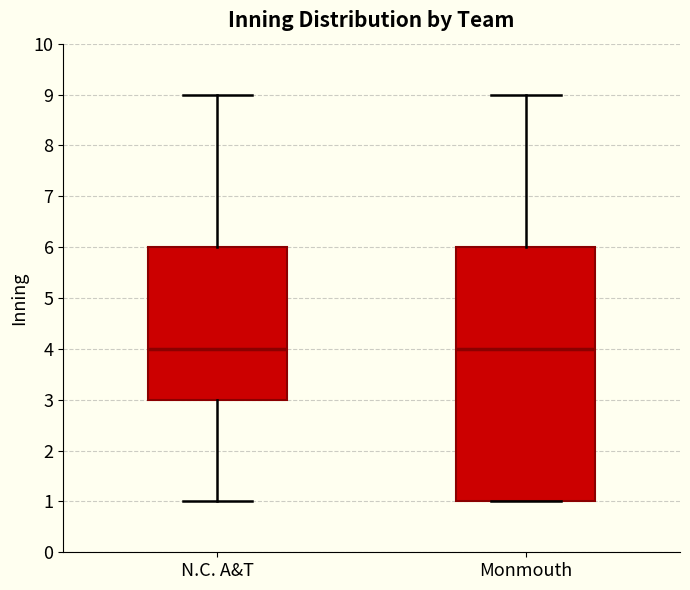

Reading left to right, read every box against the y-axis: the position of its median line, the range the box covers, and the ends of its whiskers. The values are not printed on the chart, so give them approximately, as read against the axis.

N.C. A&T: median 4, box 3 to 6, whiskers 1 to 9
Monmouth: median 4, box 1 to 6, whiskers 1 to 9